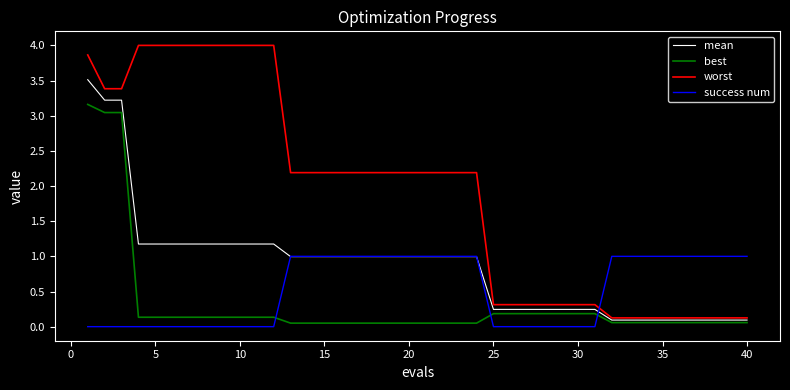

What are all the series names shown in the legend?

mean, best, worst, success num